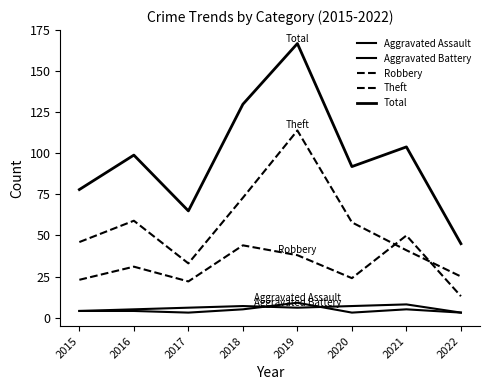

Is this an area chart (filled region under the line)?

No